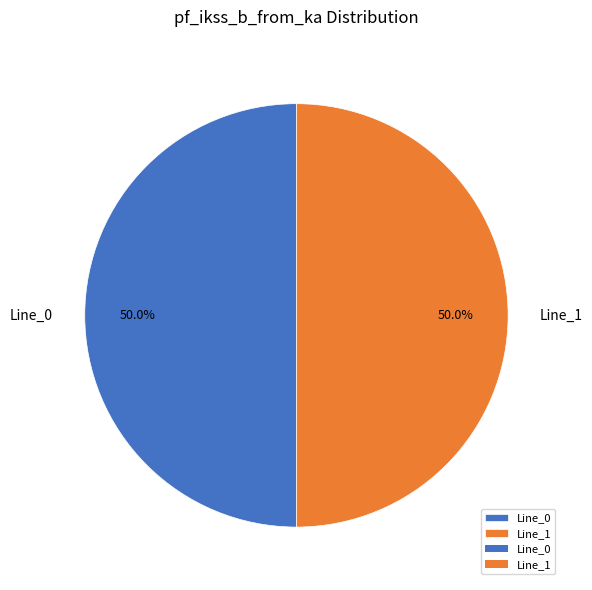

Count the number of slices in the pie.

2